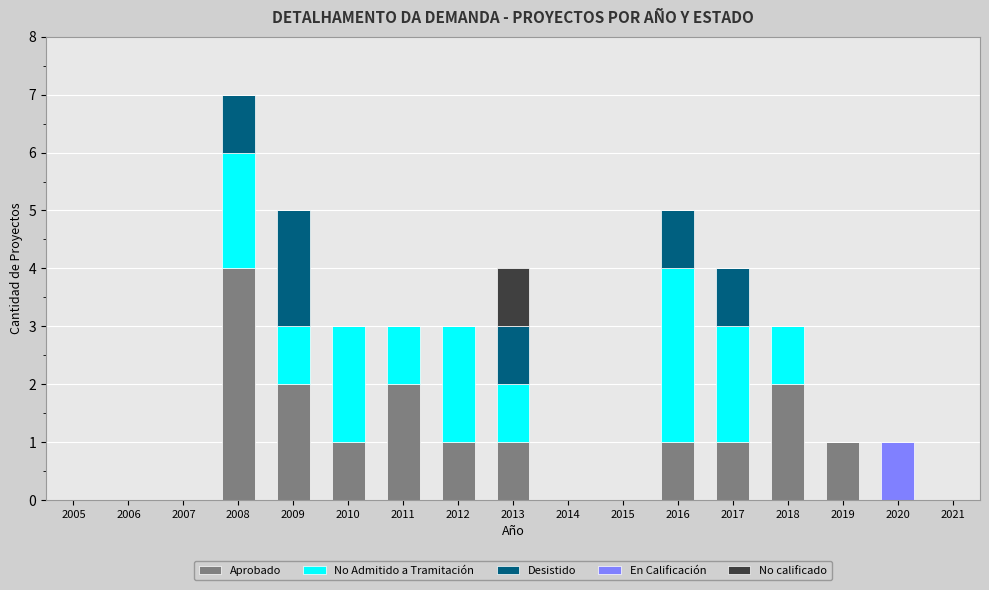

True or false: Aprobado has a value of 2 at 2011.

True